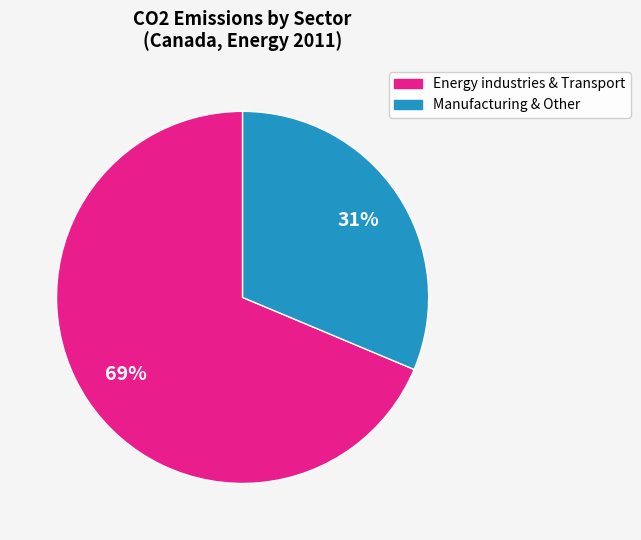

Is there a majority slice in this chart?

Yes